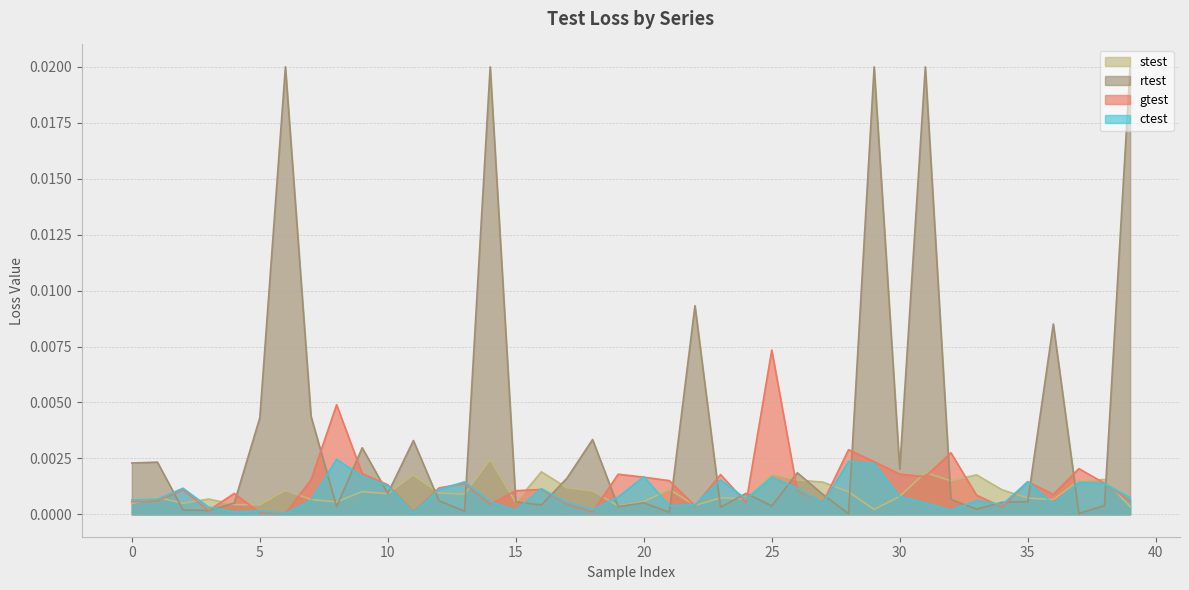

True or false: stest has more than 2 points higher than both neighbors.

True